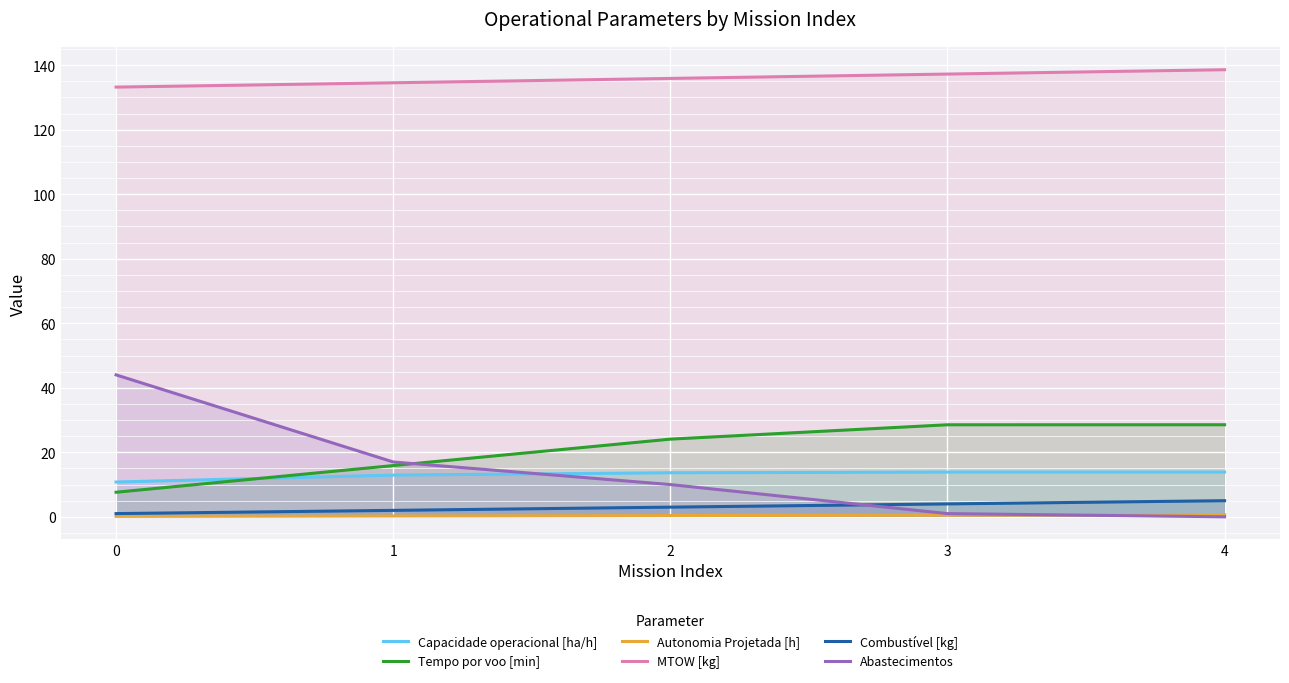

Reading left to right, extract all data points from this chart.

Capacidade operacional [ha/h]: 10.8	12.9	13.7	13.9	13.9
Tempo por voo [min]: 7.6	15.9	24.1	28.5	28.5
Autonomia Projetada [h]: 0.1	0.3	0.4	0.5	0.6
MTOW [kg]: 133.2	134.6	135.9	137.2	138.6
Combustível [kg]: 1.0	2.0	3.0	4.0	5.0
Abastecimentos: 44.0	17.0	10.0	1.0	0.0